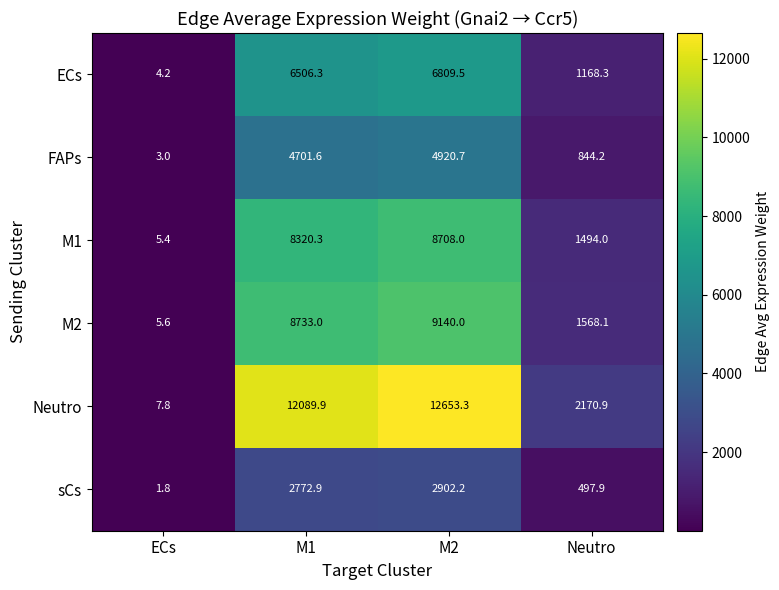

True or false: ECs has a value of 6506.3 at M1.

True